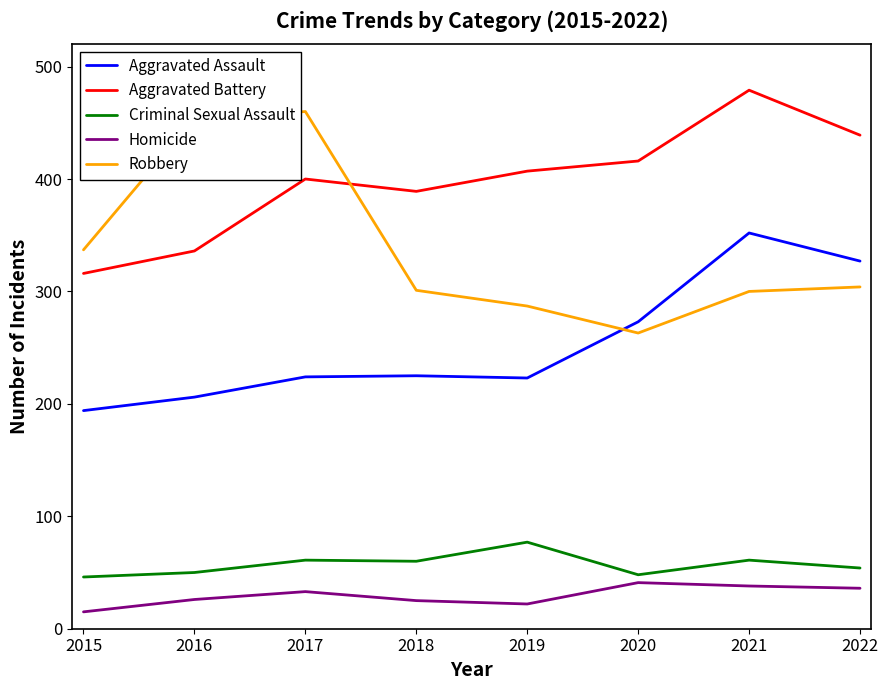

Which series has the largest total across all categories?

Aggravated Battery